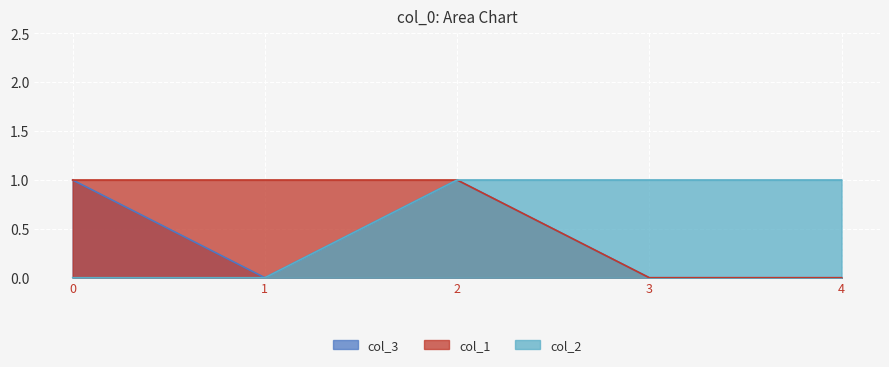

What are all the series names shown in the legend?

col_3, col_1, col_2